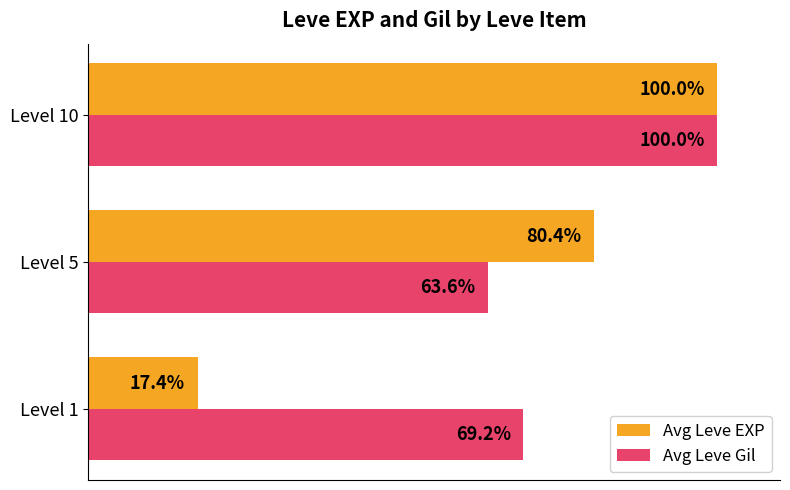

At which label is Avg Leve Gil closest to 81?

Level 1